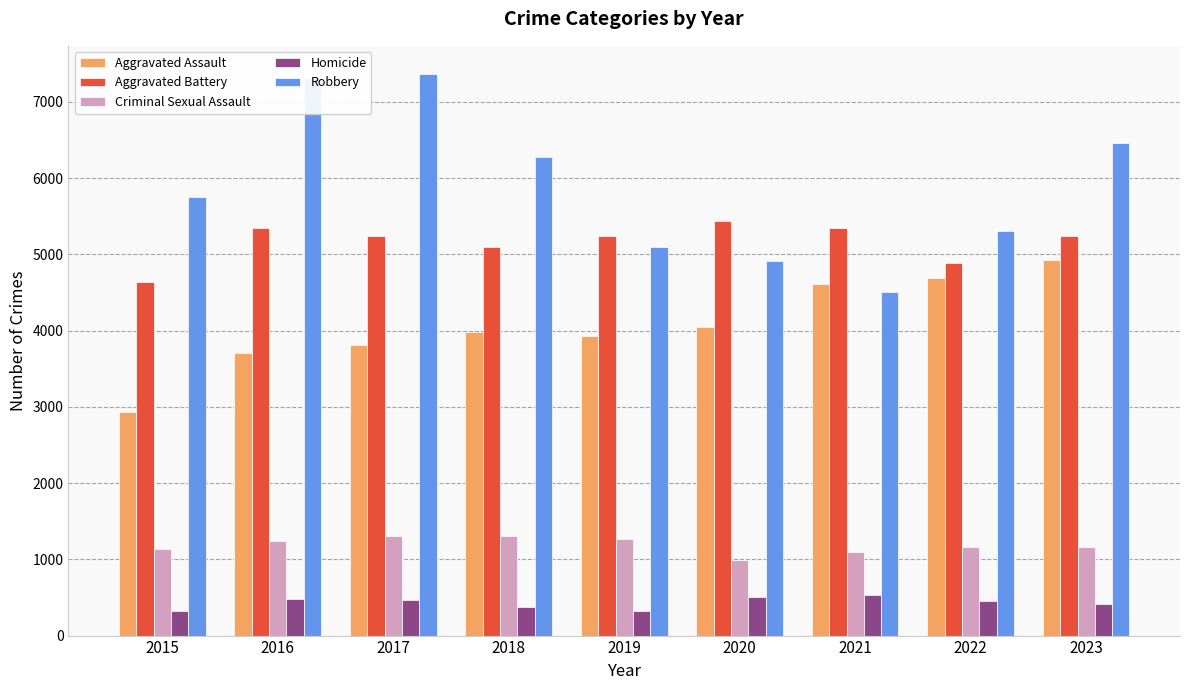

At how many categories does at least one series exceed 1808?

9